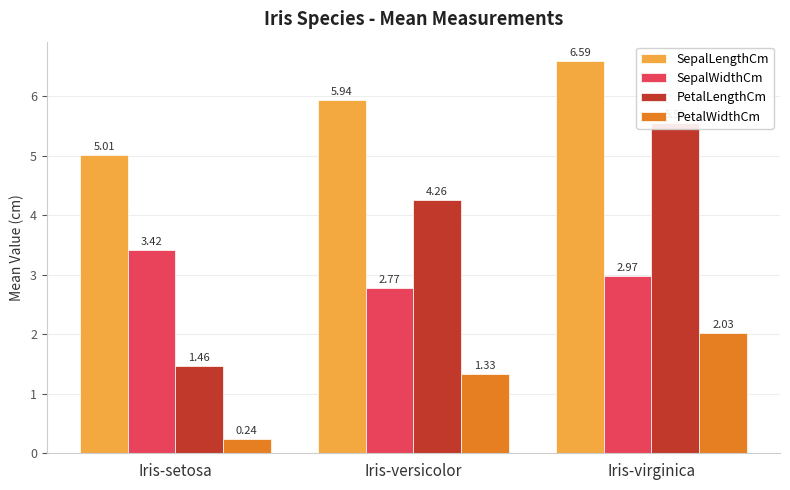

List the labels in order of SepalWidthCm value, largest first.

Iris-setosa, Iris-virginica, Iris-versicolor